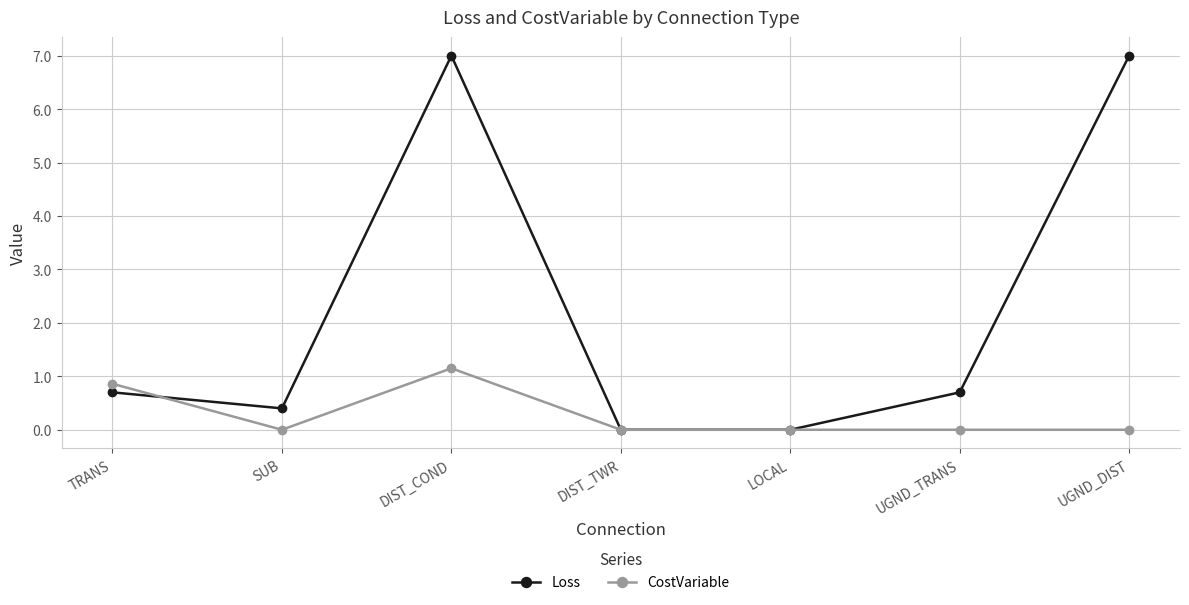

Rank the series at UGND_DIST from highest to lowest value.

Loss, CostVariable